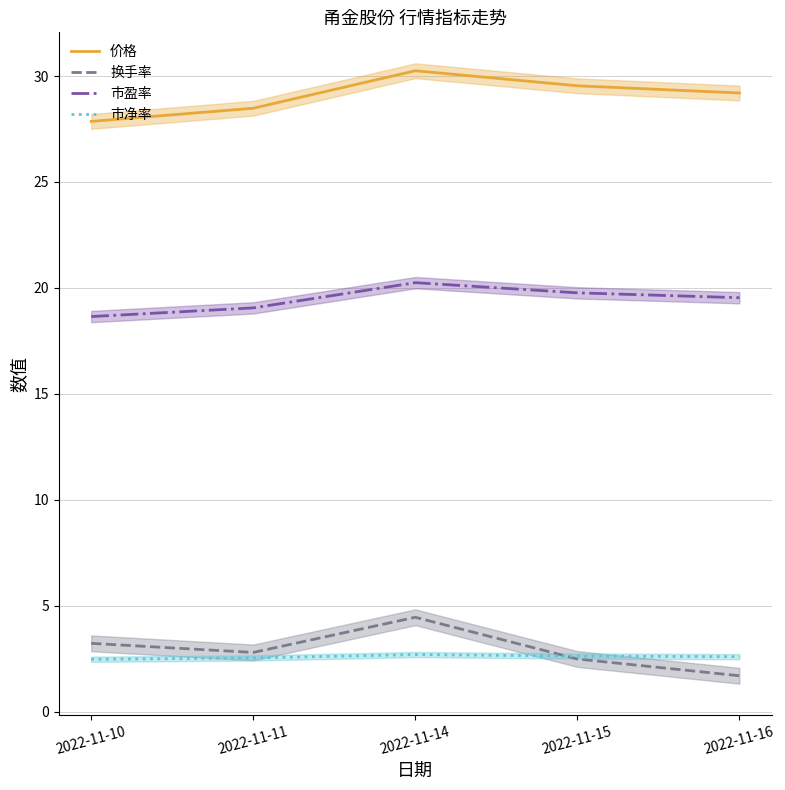

At which label does 市盈率 first exceed 19?

2022-11-11